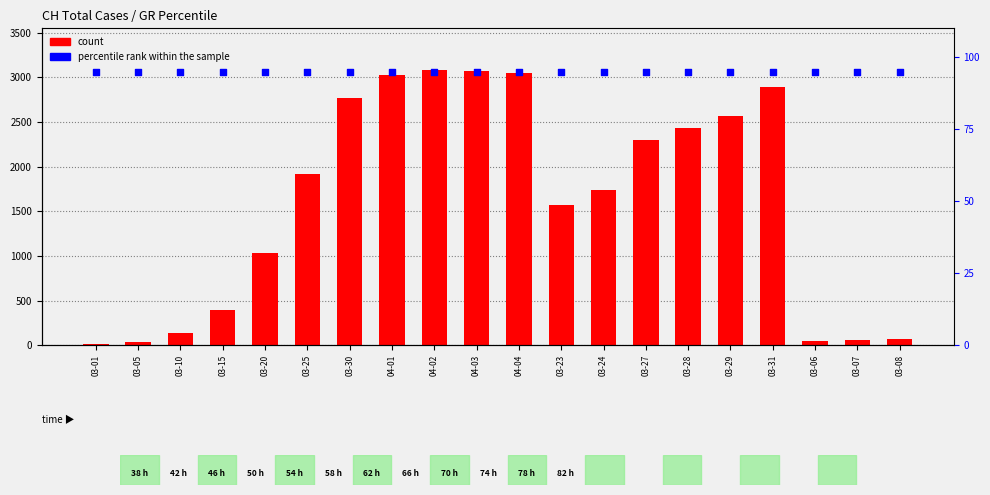

Which series reaches the maximum Y coordinate?

count